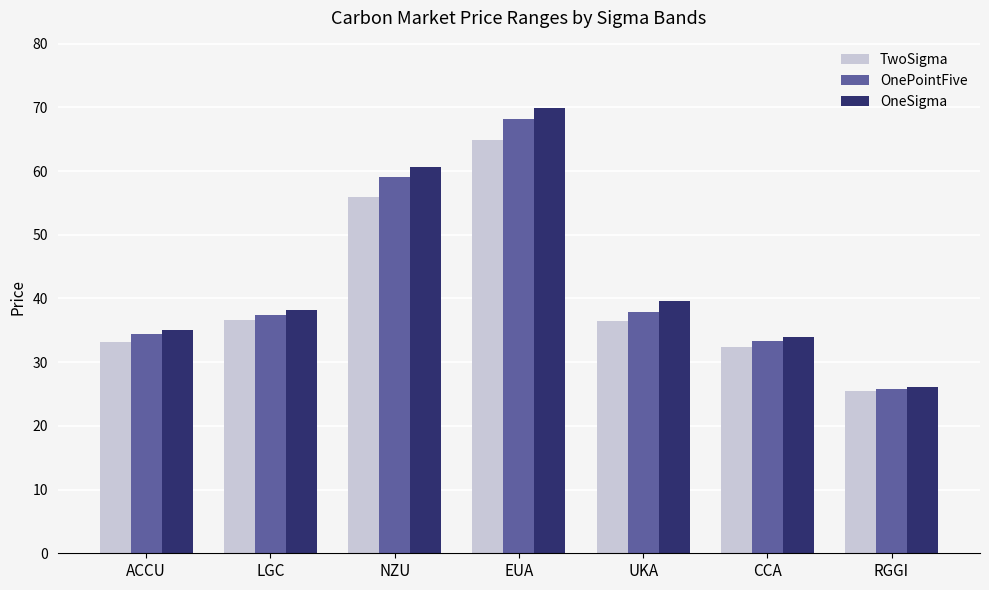

What is the difference between the second highest and minimum values in the TwoSigma series?

30.5